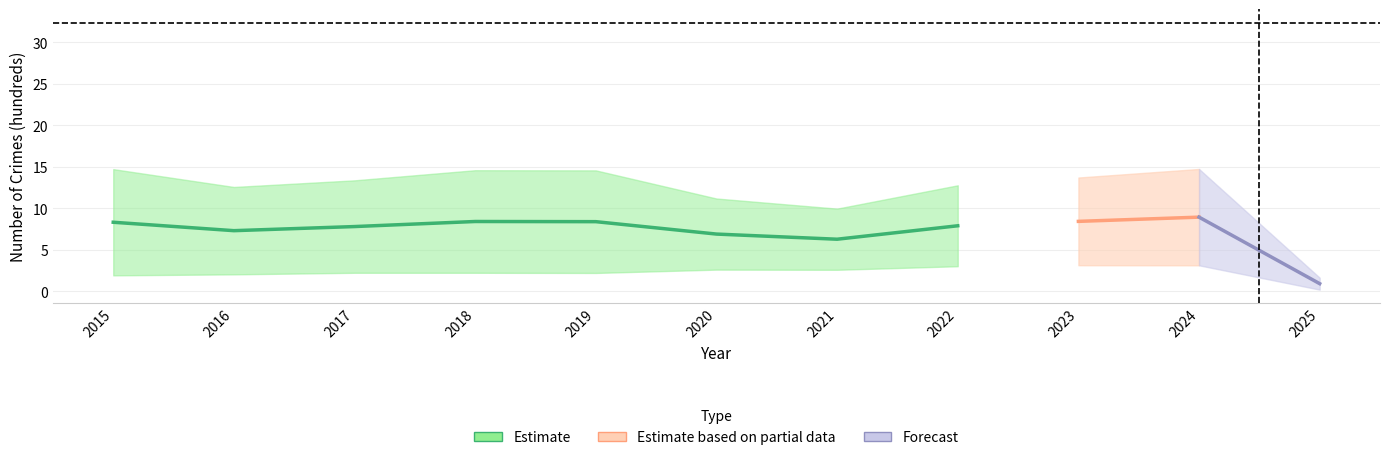

What is the greatest value displayed?

8.4